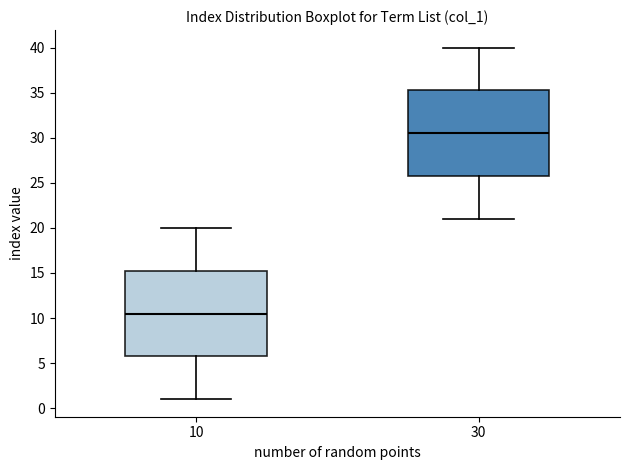

Which box's median line is the lowest?

10